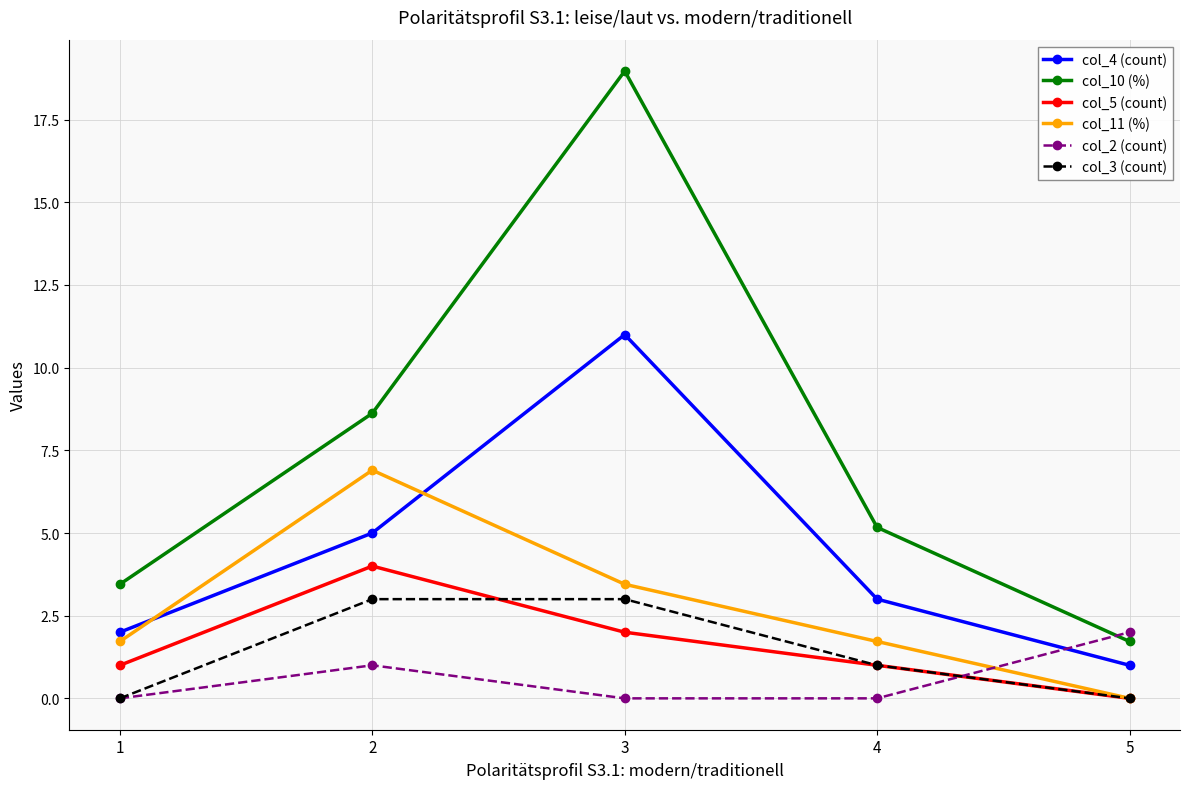

What is the sum of all col_11 (%) values?

13.8